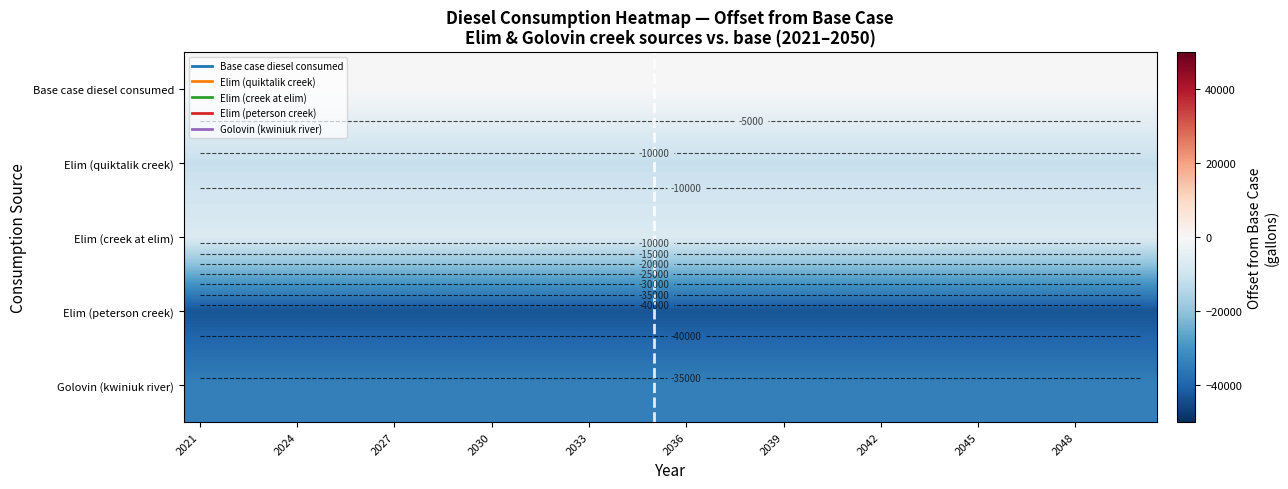

Is it true that Golovin (kwiniuk river) equals -45127.6 at 2036?

False